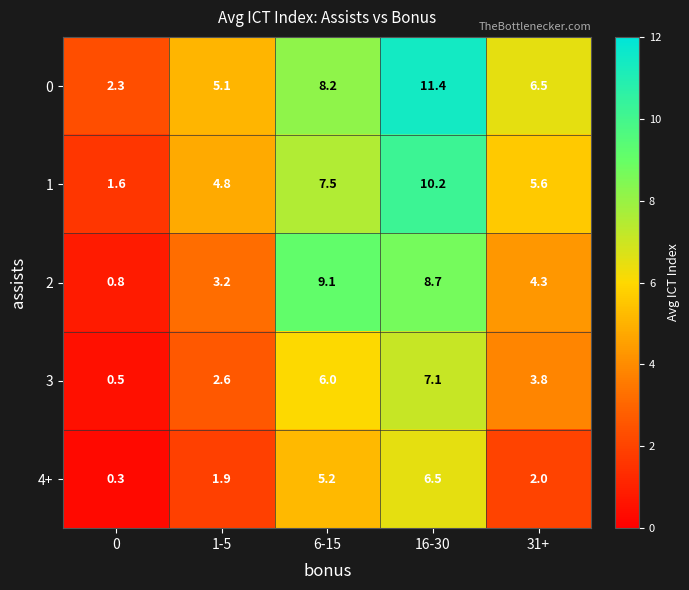

Rank the series by their average value, from lowest to highest.

4+, 3, 2, 1, 0